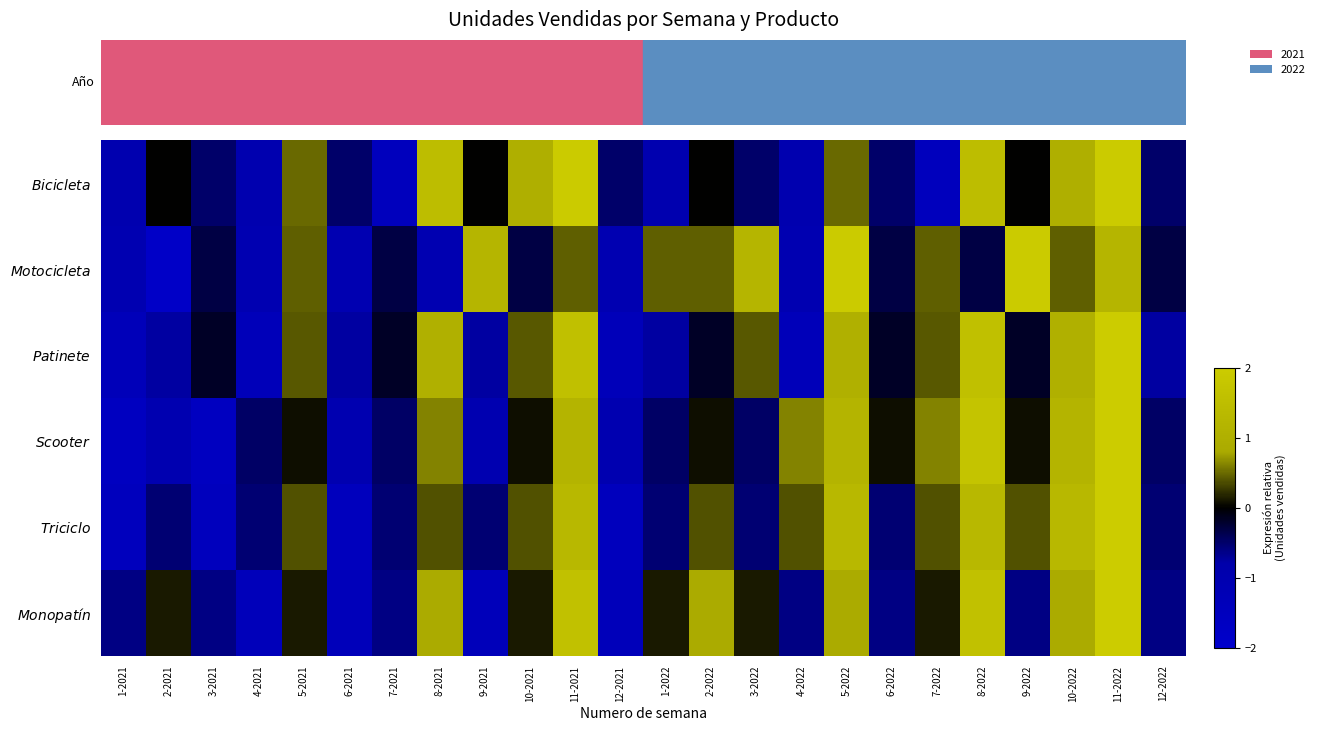

At how many categories does at least one series exceed 0?

17